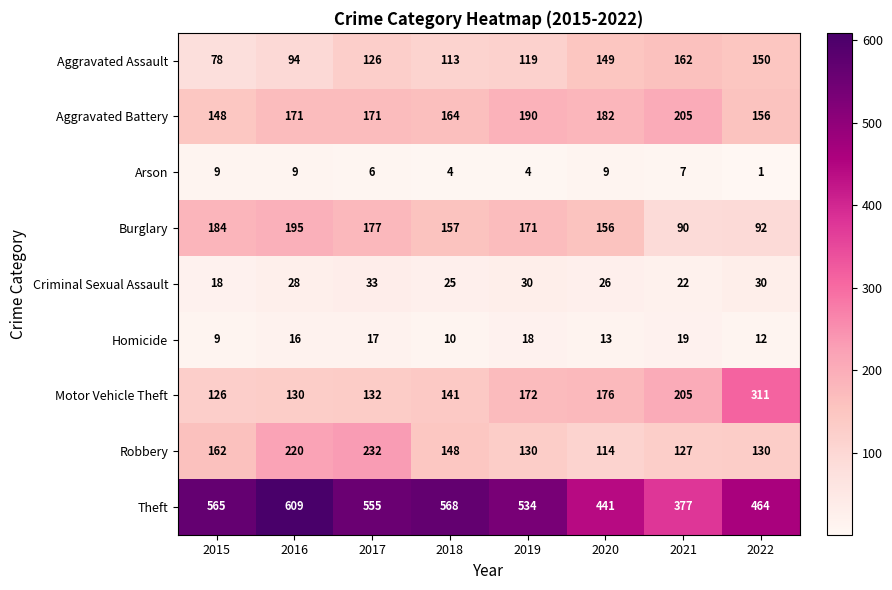

Rank the series at 2022 from lowest to highest value.

Arson, Homicide, Criminal Sexual Assault, Burglary, Robbery, Aggravated Assault, Aggravated Battery, Motor Vehicle Theft, Theft